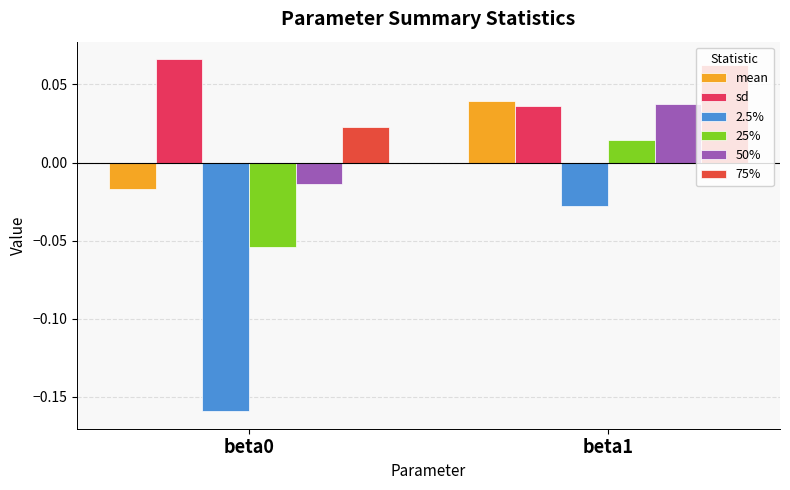

What are all the series names shown in the legend?

mean, sd, 2.5%, 25%, 50%, 75%